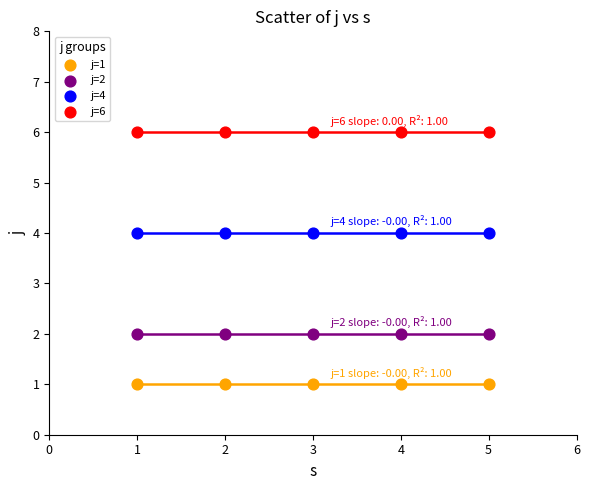

What are all the series names shown in the legend?

j=1, j=2, j=4, j=6